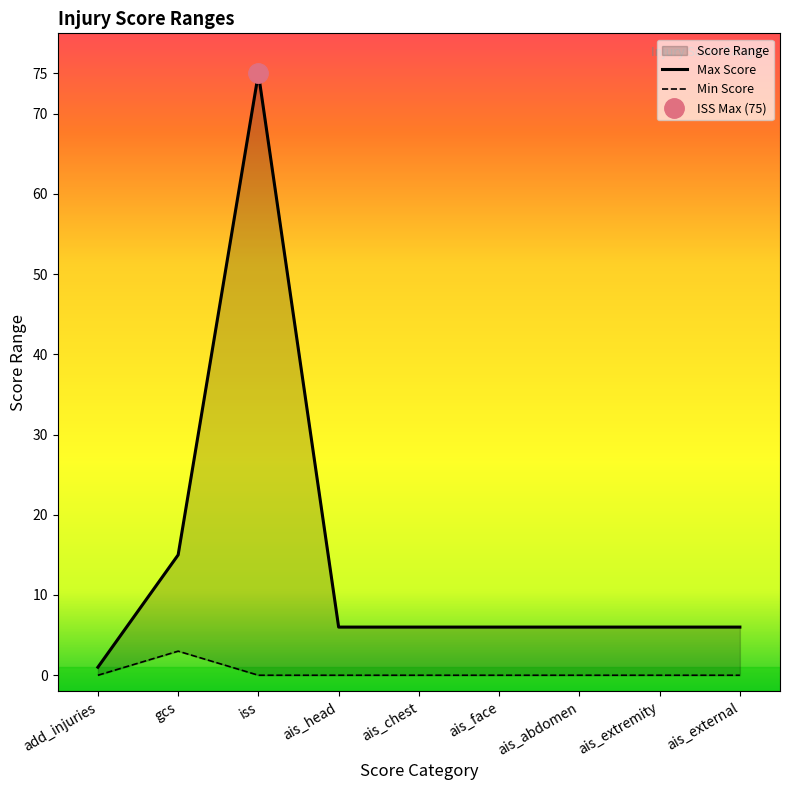

Is this an area chart (filled region under the line)?

No